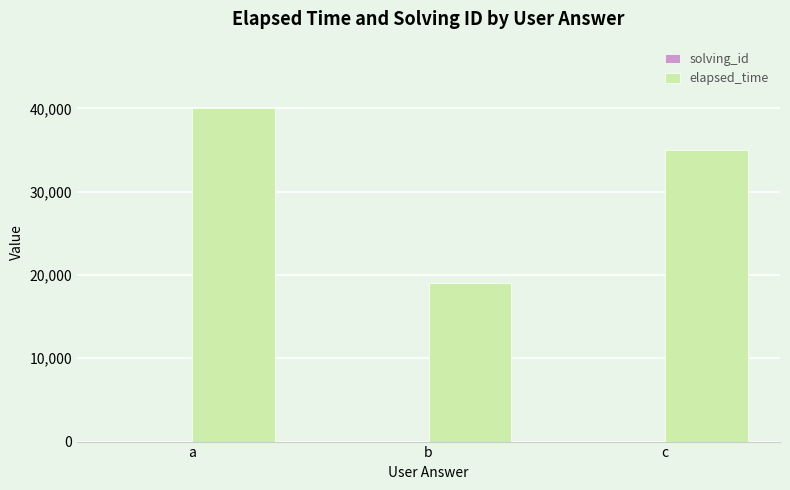

At which category does the chart reach its peak across all series?

a